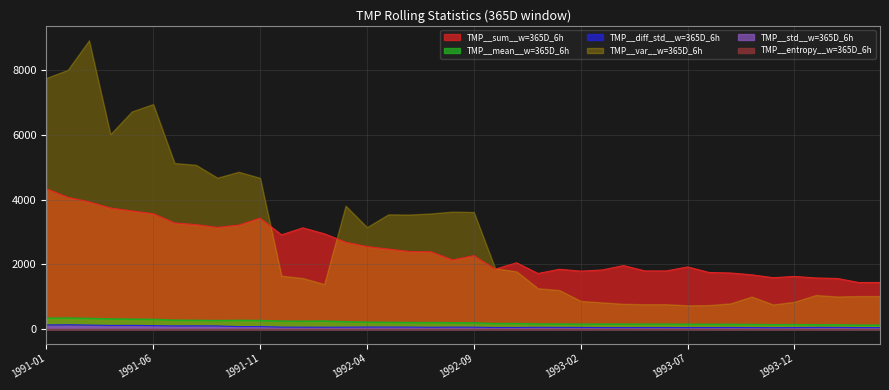

Which series has the widest spread of values?

TMP__var__w=365D_6h